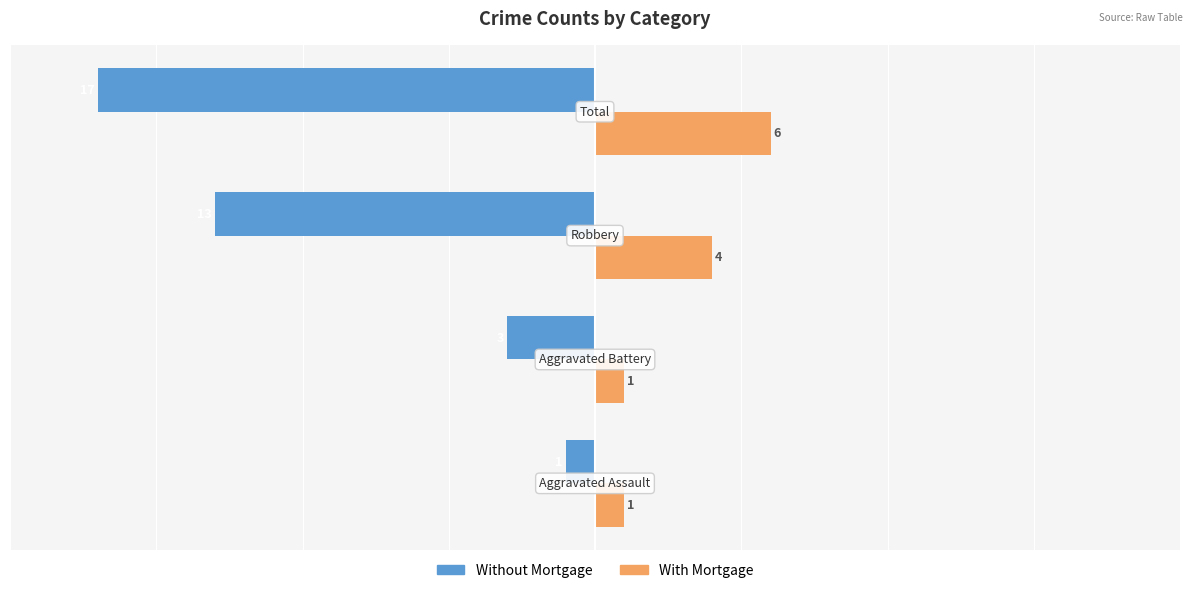

What is the greatest value displayed?

6